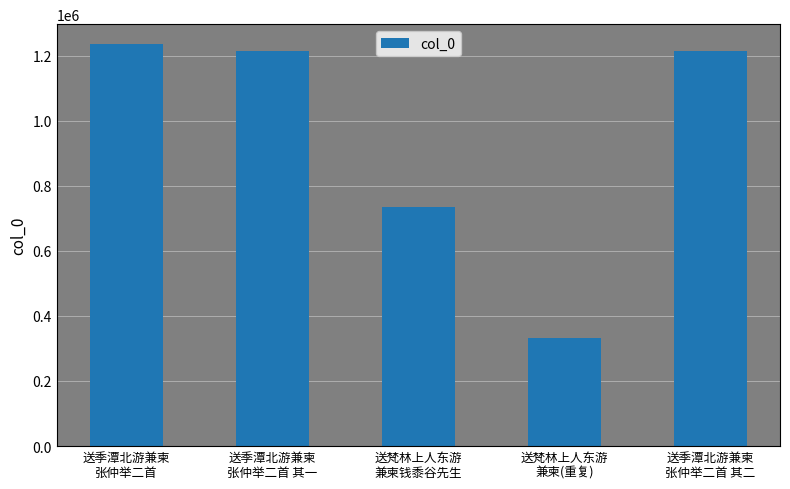

Is it true that the value at 送梵林上人东游
兼柬(重复) is 331966?

True